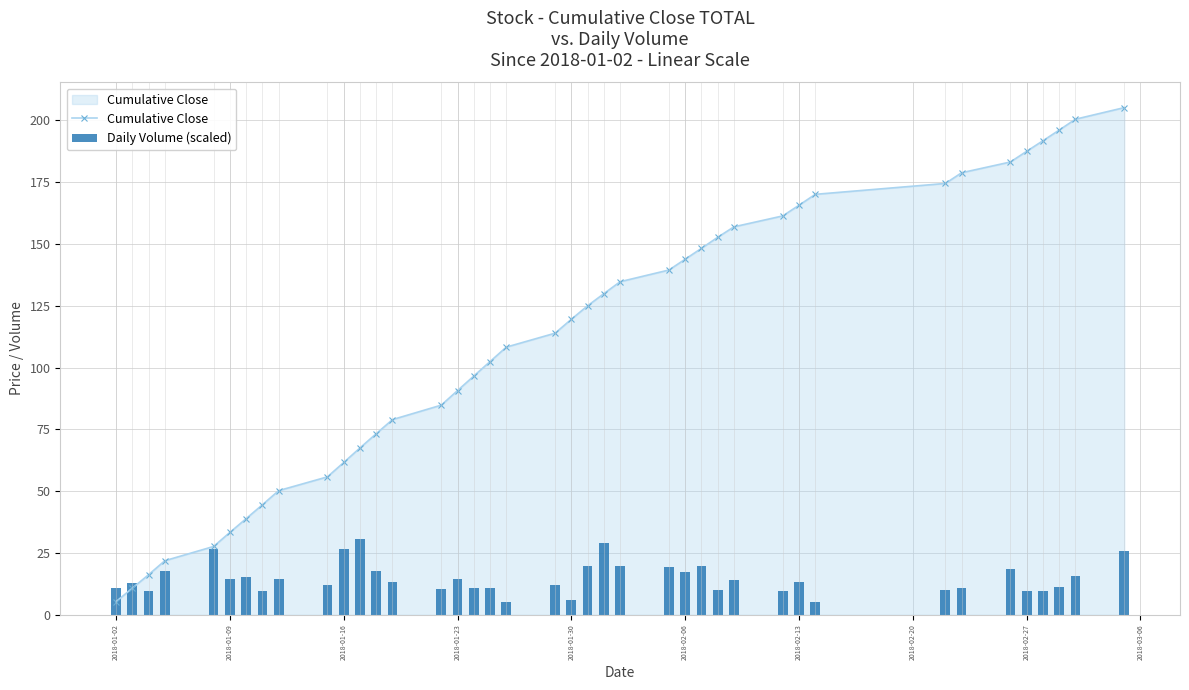

At which label does Cumulative Close reach its minimum?

2018-01-02